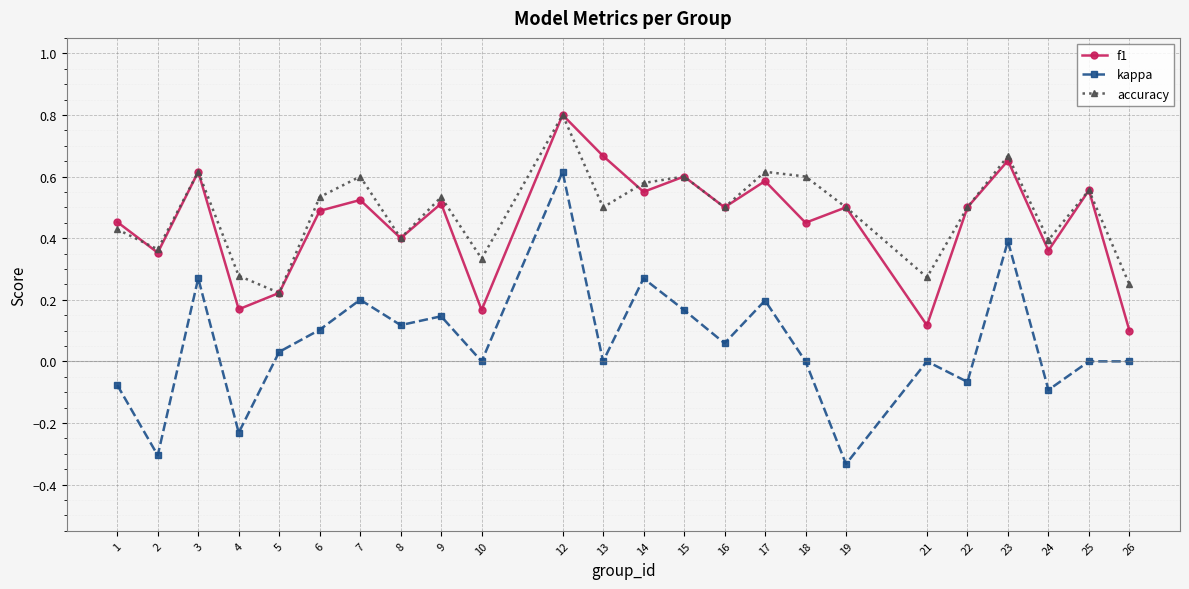

True or false: kappa has a value of -0.4 at 4.

False